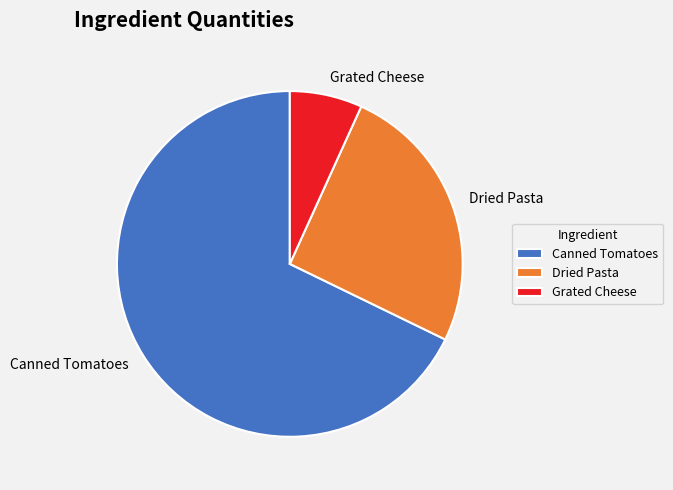

Do Canned Tomatoes and Grated Cheese together represent more than half of the pie?

Yes